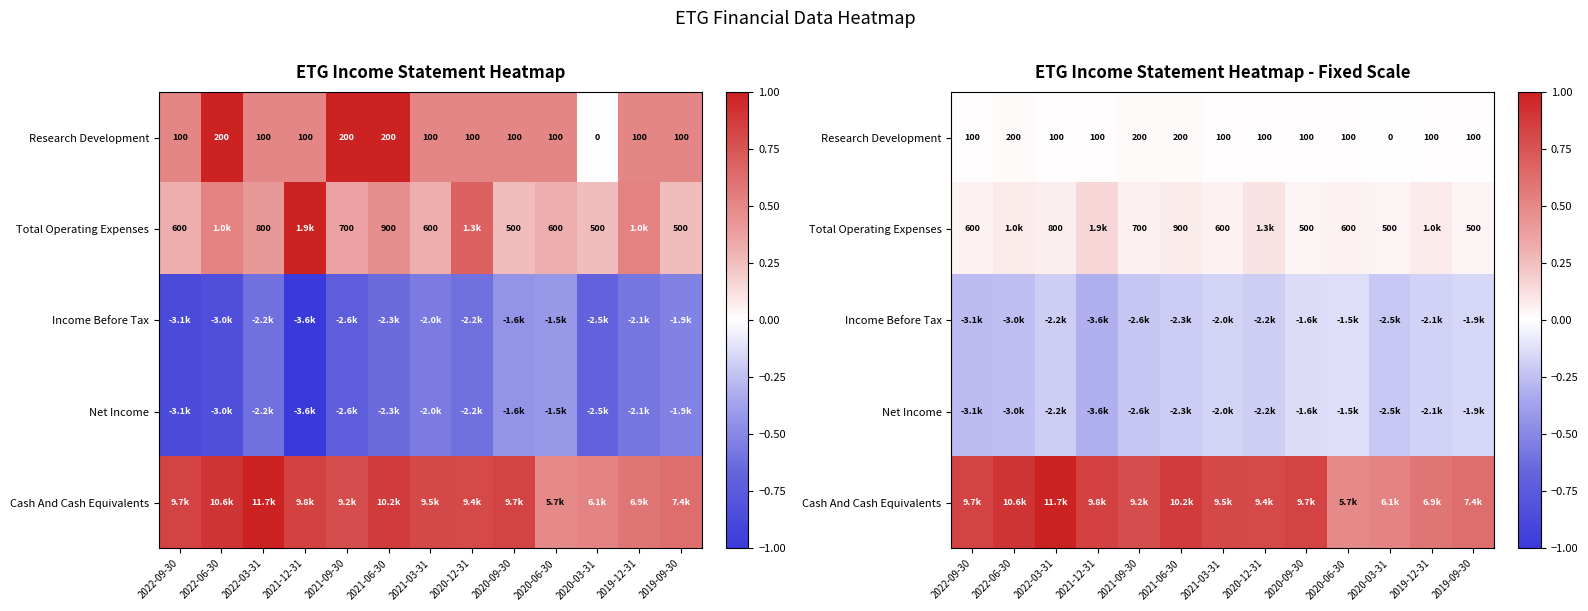

True or false: Income Before Tax has a value of -0.1 at 2020-09-30.

False